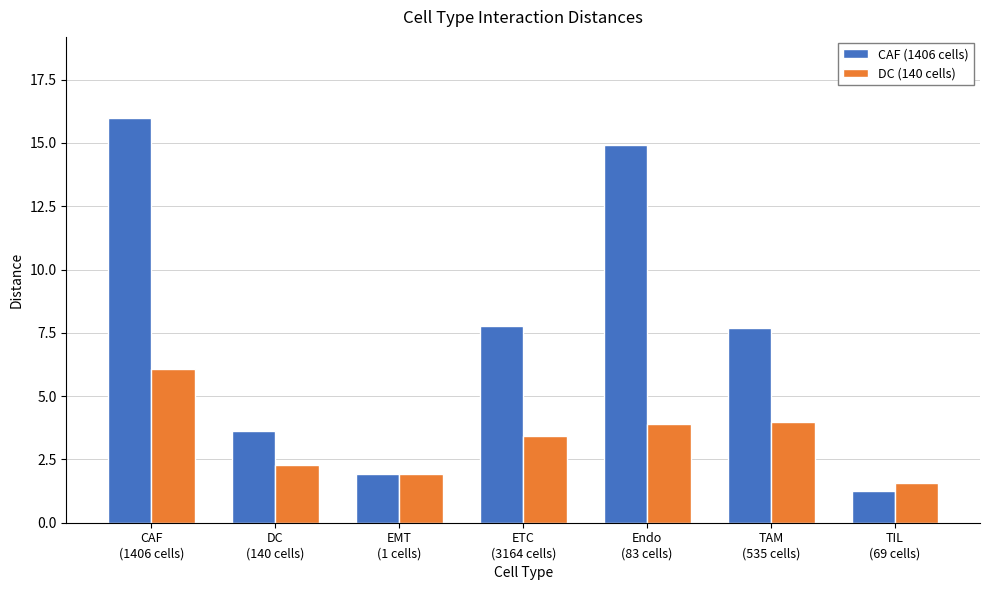

Is the value of DC (140 cells) at EMT
(1 cells) greater than the value of CAF (1406 cells) at DC
(140 cells)?

No